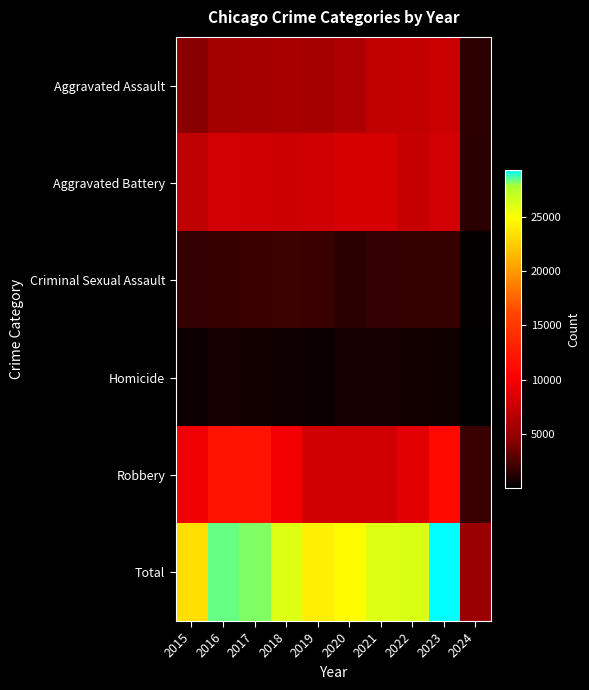

Which series has the largest range (max minus min)?

Total